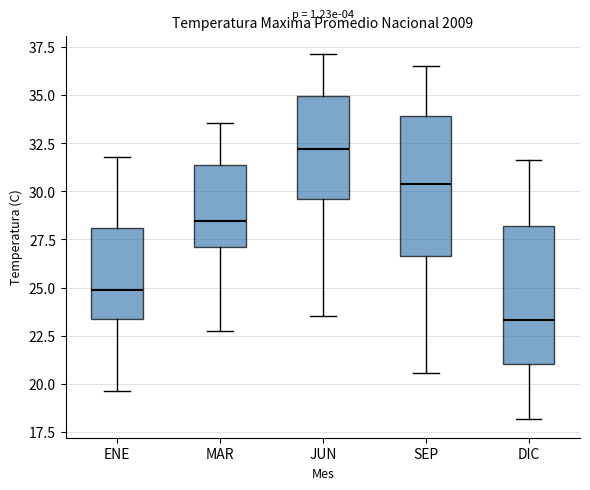

Which box has the lowest median line?

DIC